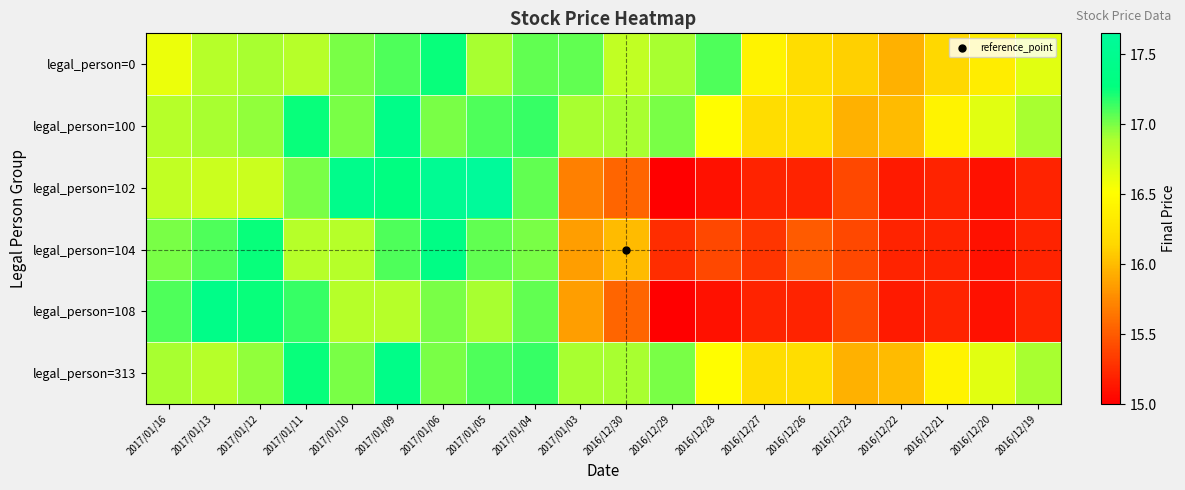

Which category has the lowest value across all series?

2016/12/29